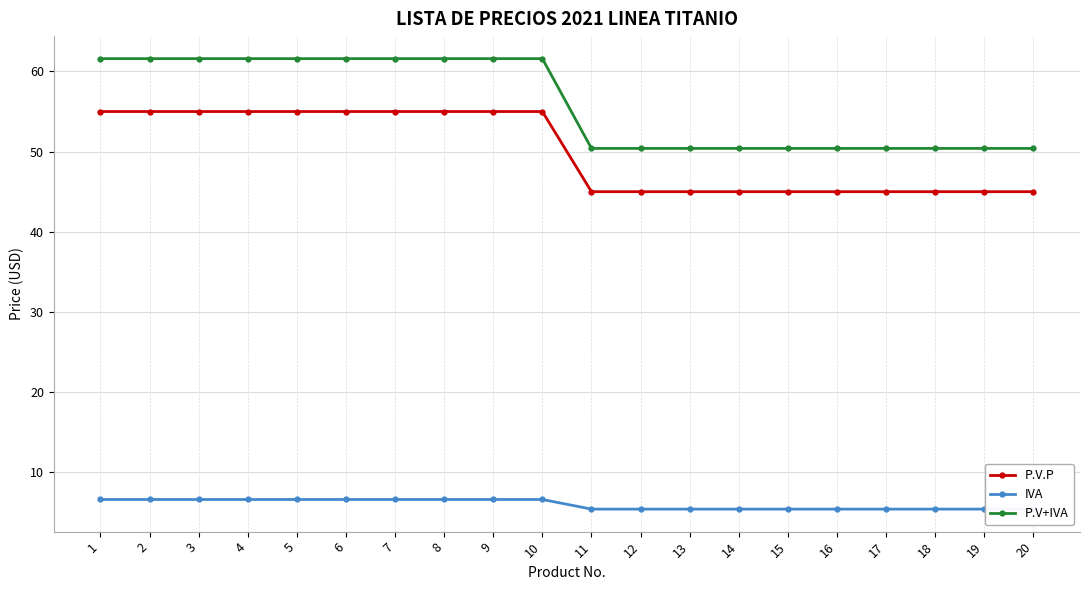

Reading left to right, list all the values displayed in this chart.

P.V.P: 55.0	55.0	55.0	55.0	55.0	55.0	55.0	55.0	55.0	55.0	45.0	45.0	45.0	45.0	45.0	45.0	45.0	45.0	45.0	45.0
IVA: 6.6	6.6	6.6	6.6	6.6	6.6	6.6	6.6	6.6	6.6	5.4	5.4	5.4	5.4	5.4	5.4	5.4	5.4	5.4	5.4
P.V+IVA: 61.6	61.6	61.6	61.6	61.6	61.6	61.6	61.6	61.6	61.6	50.4	50.4	50.4	50.4	50.4	50.4	50.4	50.4	50.4	50.4